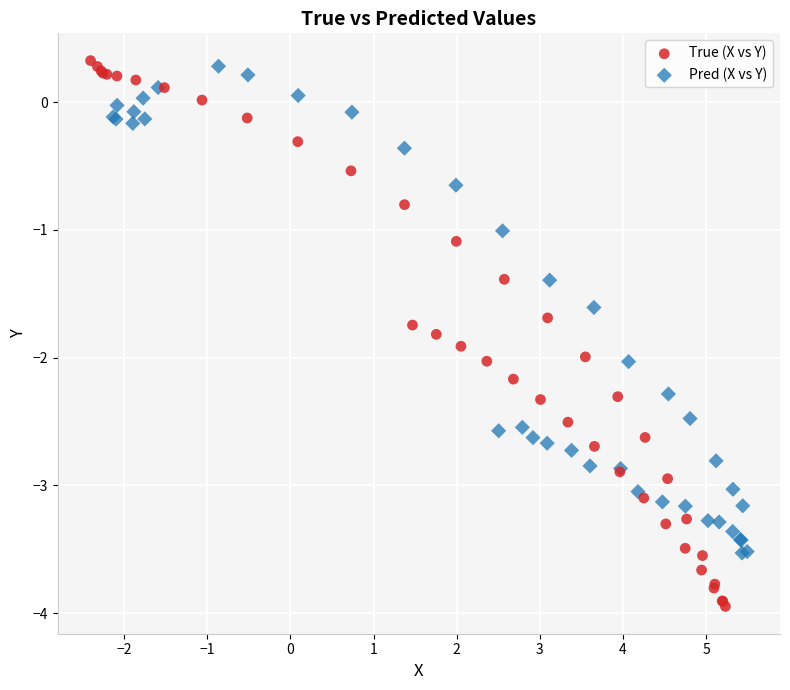

What are all the series names shown in the legend?

True (X vs Y), Pred (X vs Y)